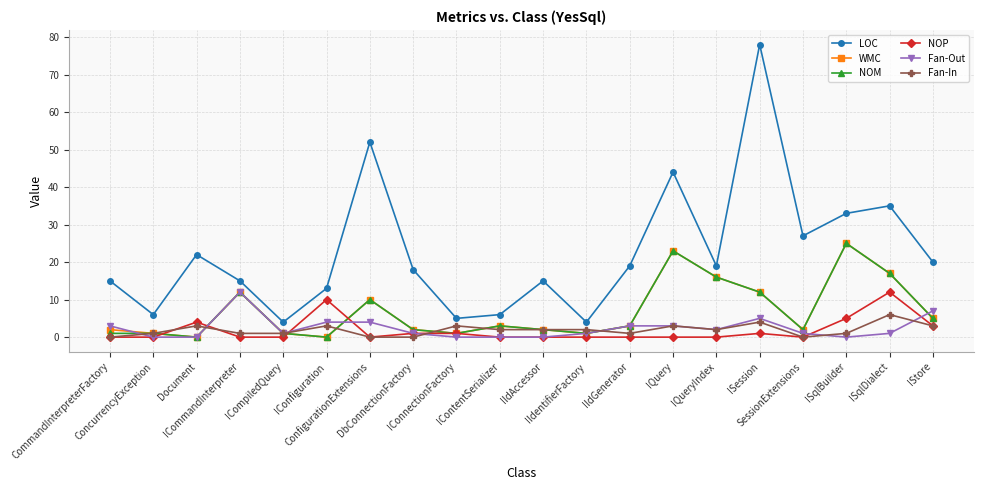

Reading right to left, what are all the values shown in this chart?

LOC: 20	35	33	27	78	19	44	19	4	15	6	5	18	52	13	4	15	22	6	15
WMC: 5	17	25	2	12	16	23	3	1	2	3	1	2	10	0	1	12	0	1	2
NOM: 5	17	25	2	12	16	23	3	1	2	3	1	2	10	0	1	12	0	1	1
NOP: 3	12	5	0	1	0	0	0	0	0	0	1	1	0	10	0	0	4	0	0
Fan-Out: 7	1	0	1	5	2	3	3	1	0	0	0	1	4	4	1	12	0	0	3
Fan-In: 3	6	1	0	4	2	3	1	2	2	2	3	0	0	3	1	1	3	1	0